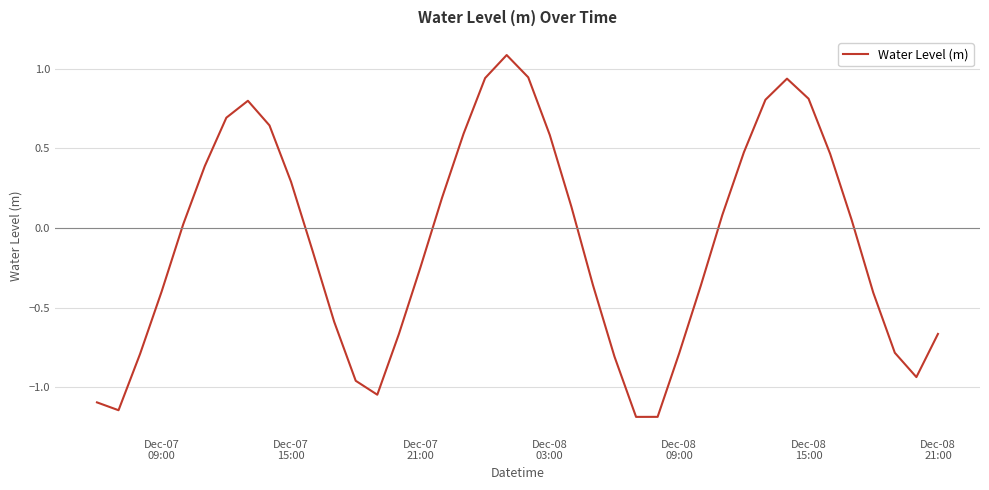

What is the greatest value displayed?

1.1